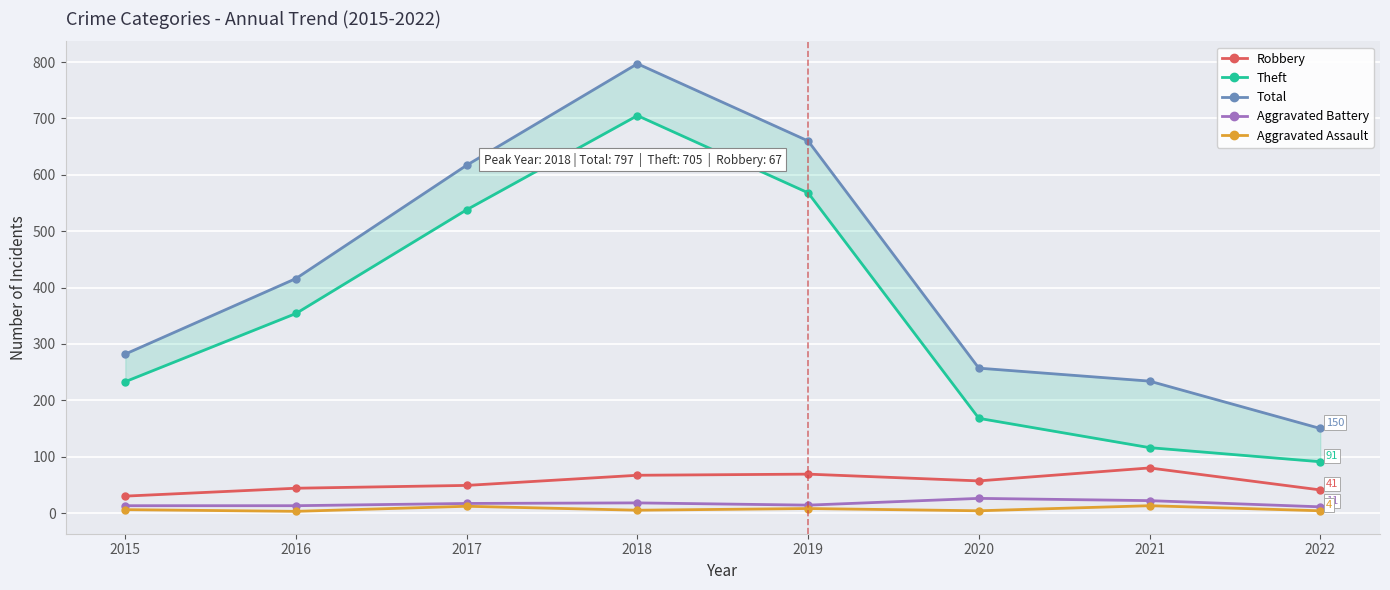

Reading right to left, what are all the values shown in this chart?

Robbery: 41	80	57	69	67	49	44	30
Theft: 91	116	168	568	705	538	354	233
Total: 150	234	257	660	797	617	416	282
Aggravated Battery: 11	22	26	14	18	17	13	13
Aggravated Assault: 4	13	4	8	5	12	3	6